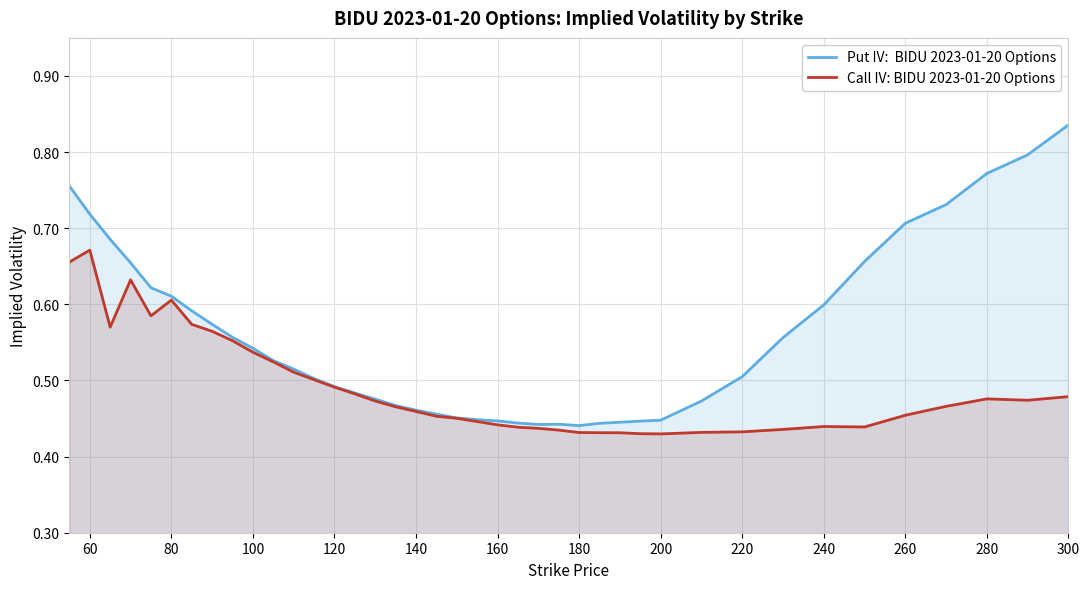

Which label corresponds to the largest value in the chart?

300